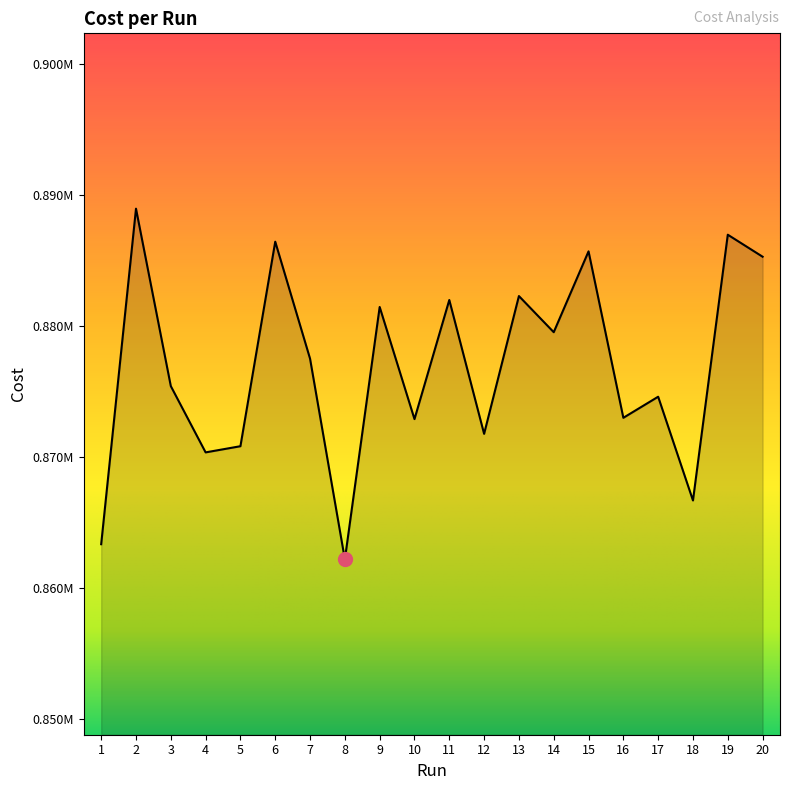

Rank the categories by value from lowest to highest.

8, 1, 18, 4, 5, 12, 10, 16, 17, 3, 7, 14, 9, 11, 13, 20, 15, 6, 19, 2